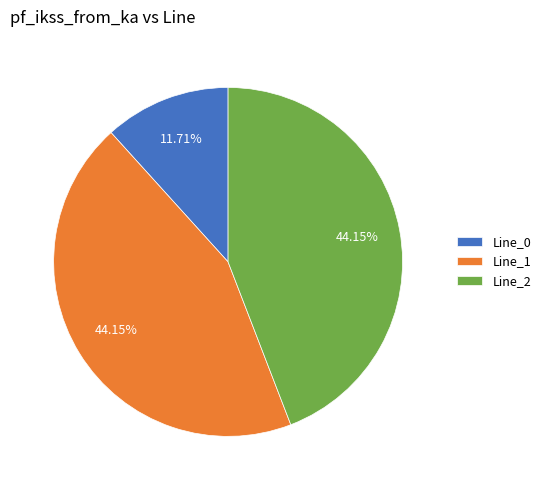

What is the ratio of the value at Line_0 to the value at Line_1?

0.3